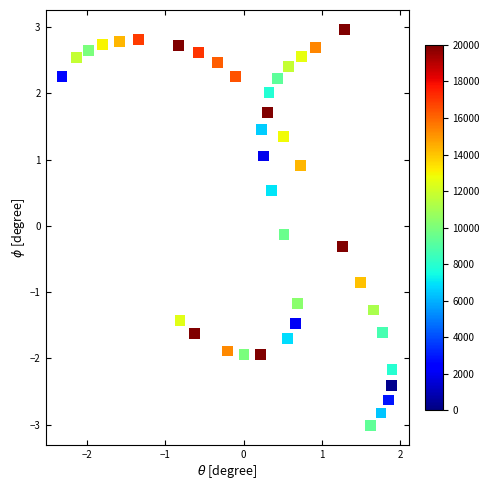

What is the range of Y values (max minus min)?

6.0